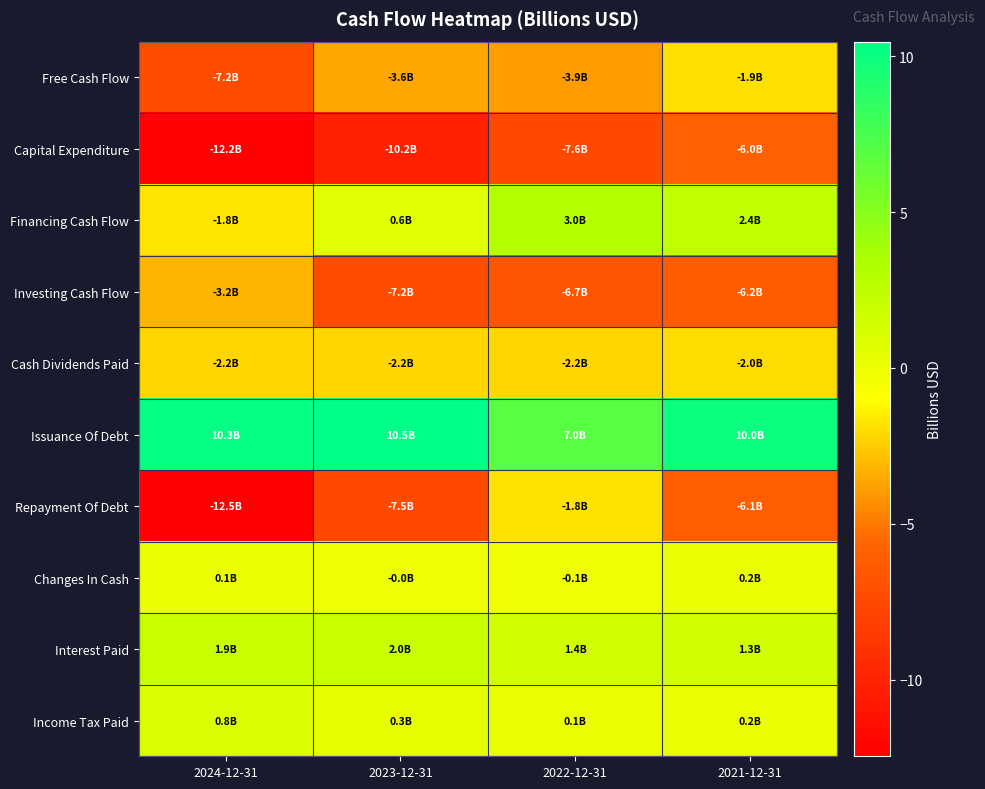

How many distinct data groups are displayed?

10